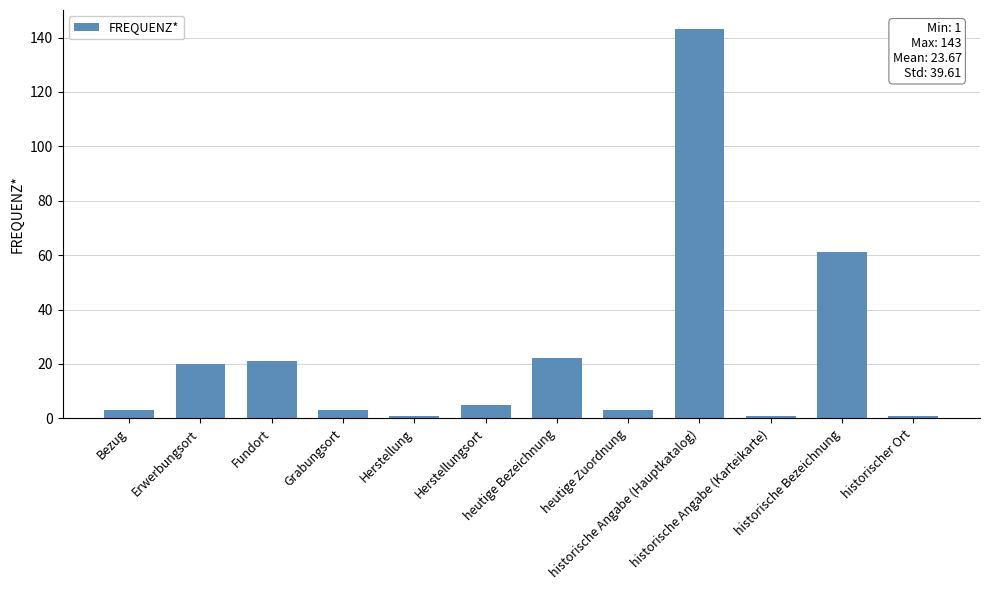

What is the maximum value shown in the chart?

143